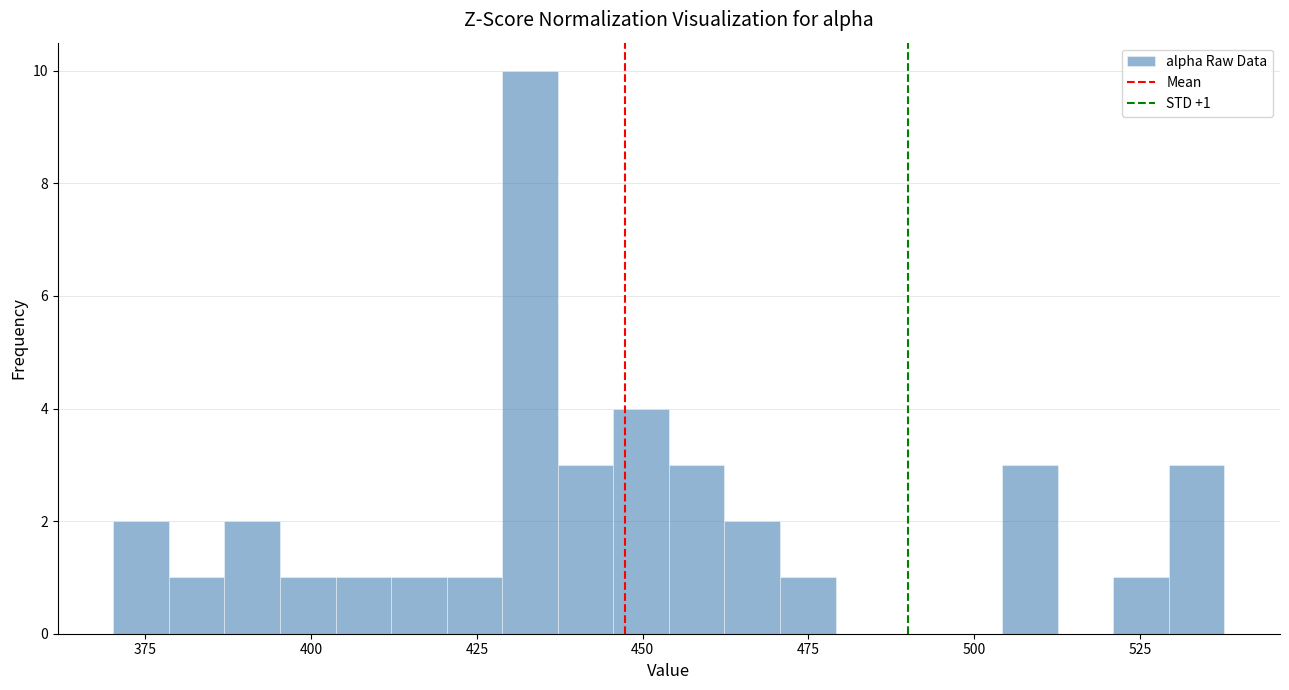

Read against the x-axis, roughly where is the centre of the tallest bar?

435